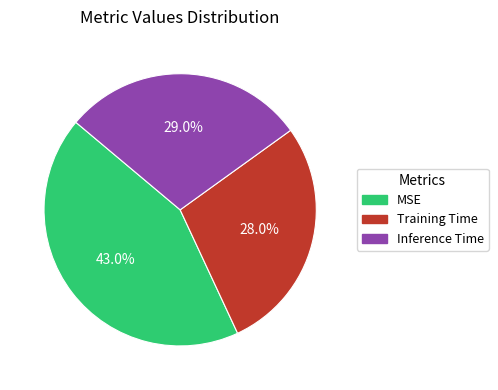

How many segments does this pie chart have?

3